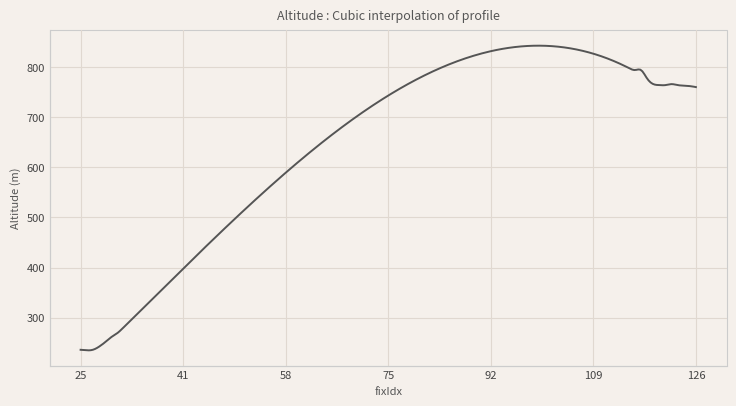

How many lines are shown in the chart?

1